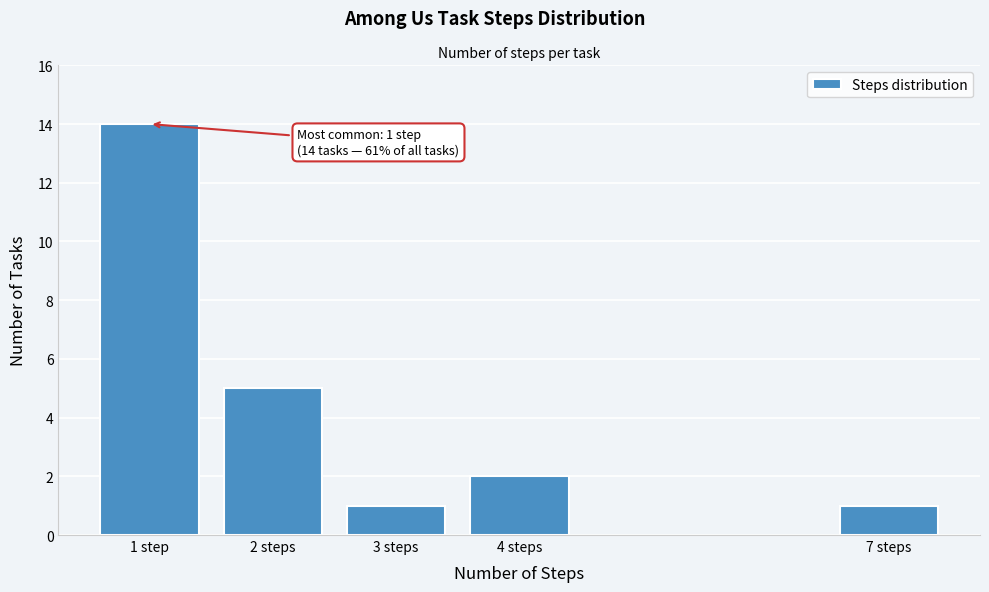

Reading right to left, transcribe all the data shown in this chart.

7 steps=1	4 steps=2	3 steps=1	2 steps=5	1 step=14